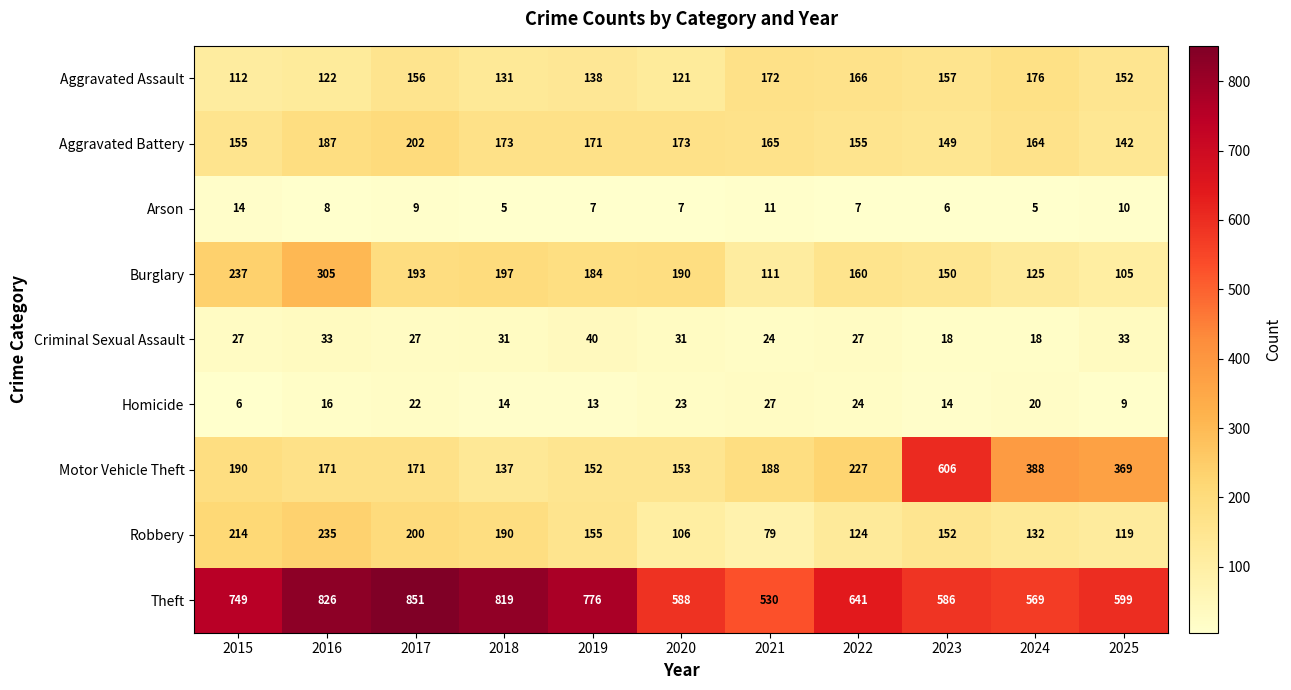

What is the spread (max minus min) of values at 2017?

842